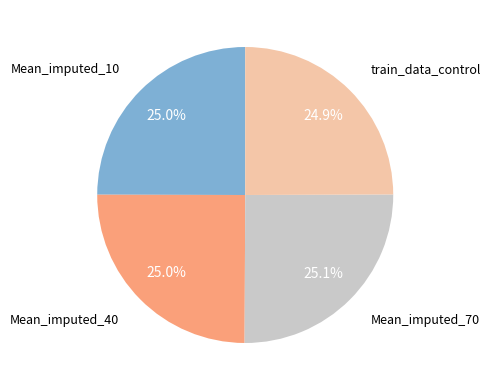

Is there a majority slice in this chart?

No